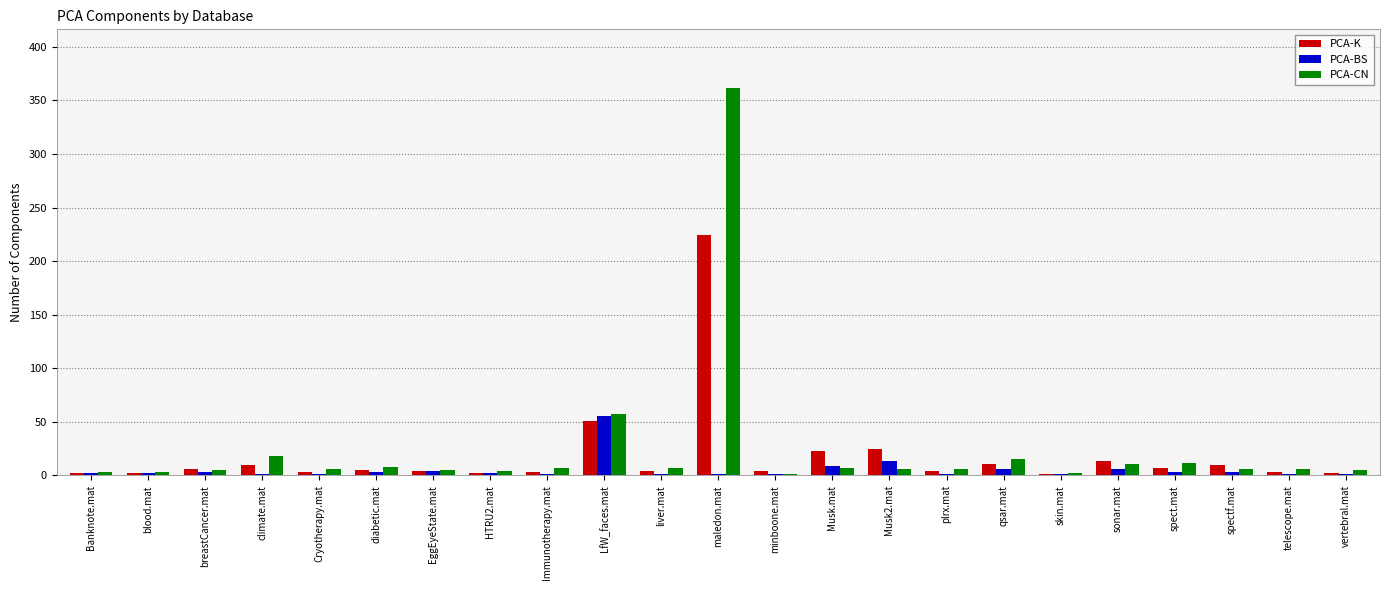

At which label is PCA-CN closest to 181?

LfW_faces.mat